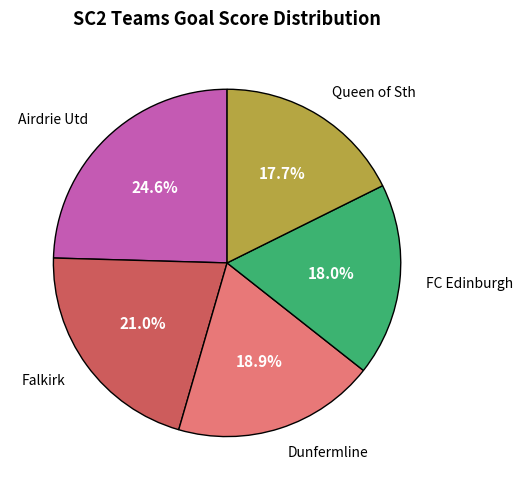

Is there any slice that represents more than half of the pie?

No